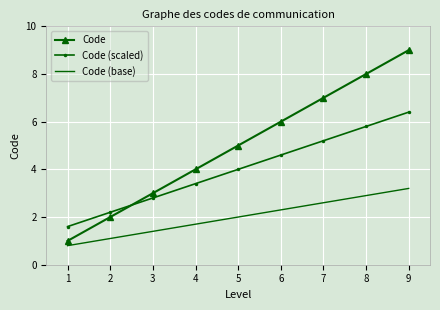

Reading left to right, transcribe all the data shown in this chart.

Code: 1=1.0	2=2.0	3=3.0	4=4.0	5=5.0	6=6.0	7=7.0	8=8.0	9=9.0
Code (scaled): 1=1.6	2=2.2	3=2.8	4=3.4	5=4.0	6=4.6	7=5.2	8=5.8	9=6.4
Code (base): 1=0.8	2=1.1	3=1.4	4=1.7	5=2.0	6=2.3	7=2.6	8=2.9	9=3.2